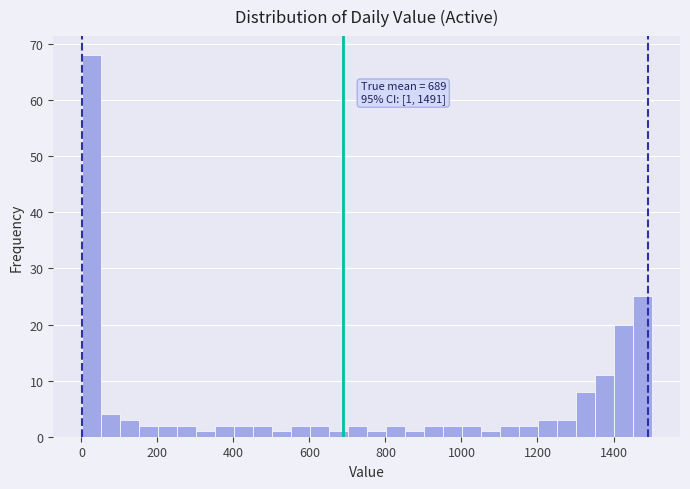

Read against the x-axis, roughly where is the centre of the tallest bar?

20